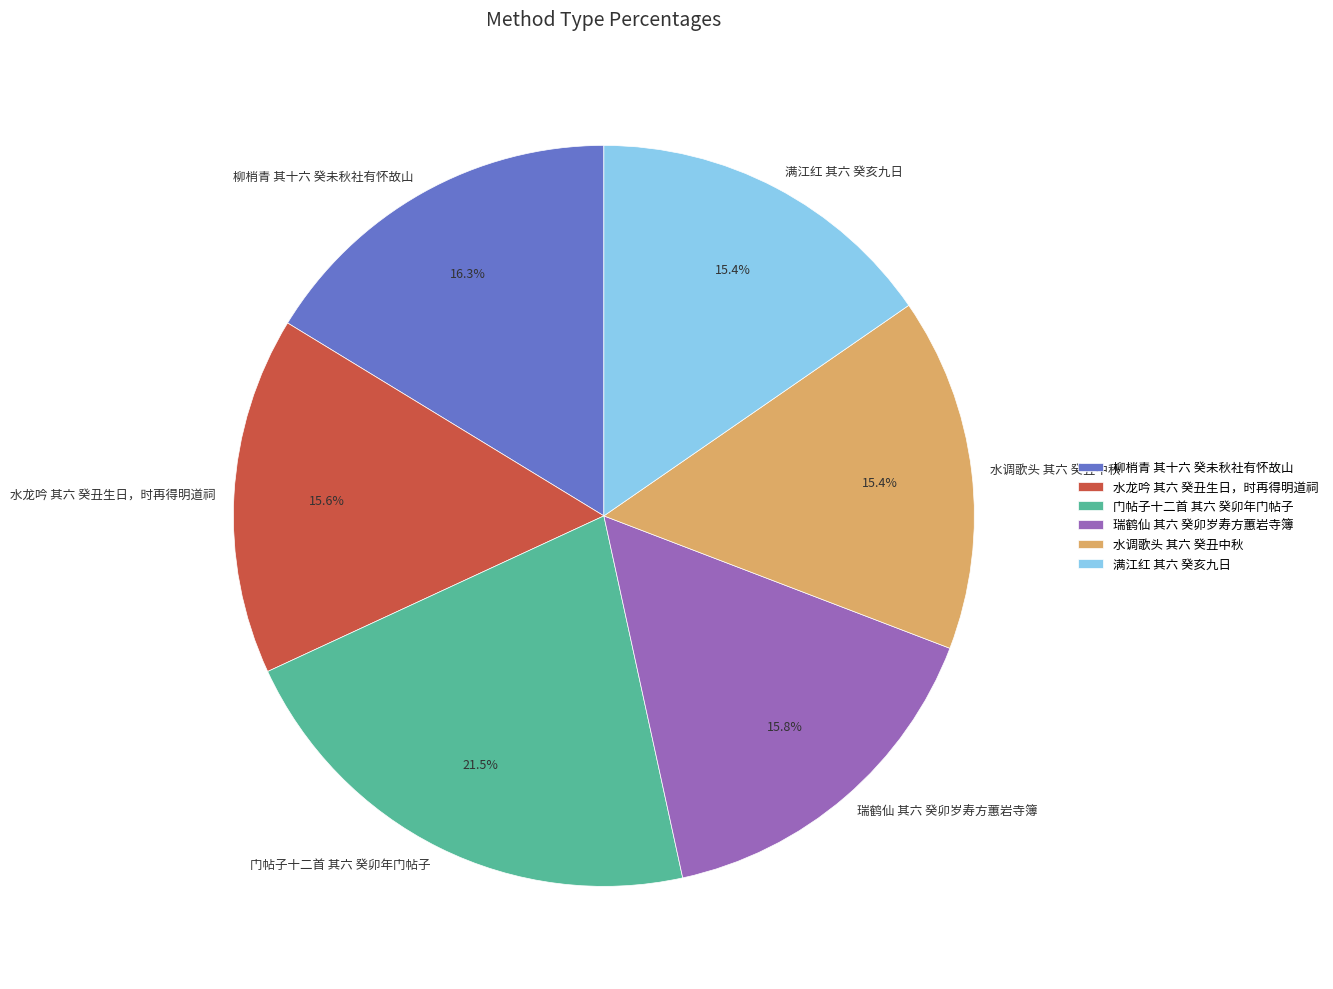

Is there a majority slice in this chart?

No